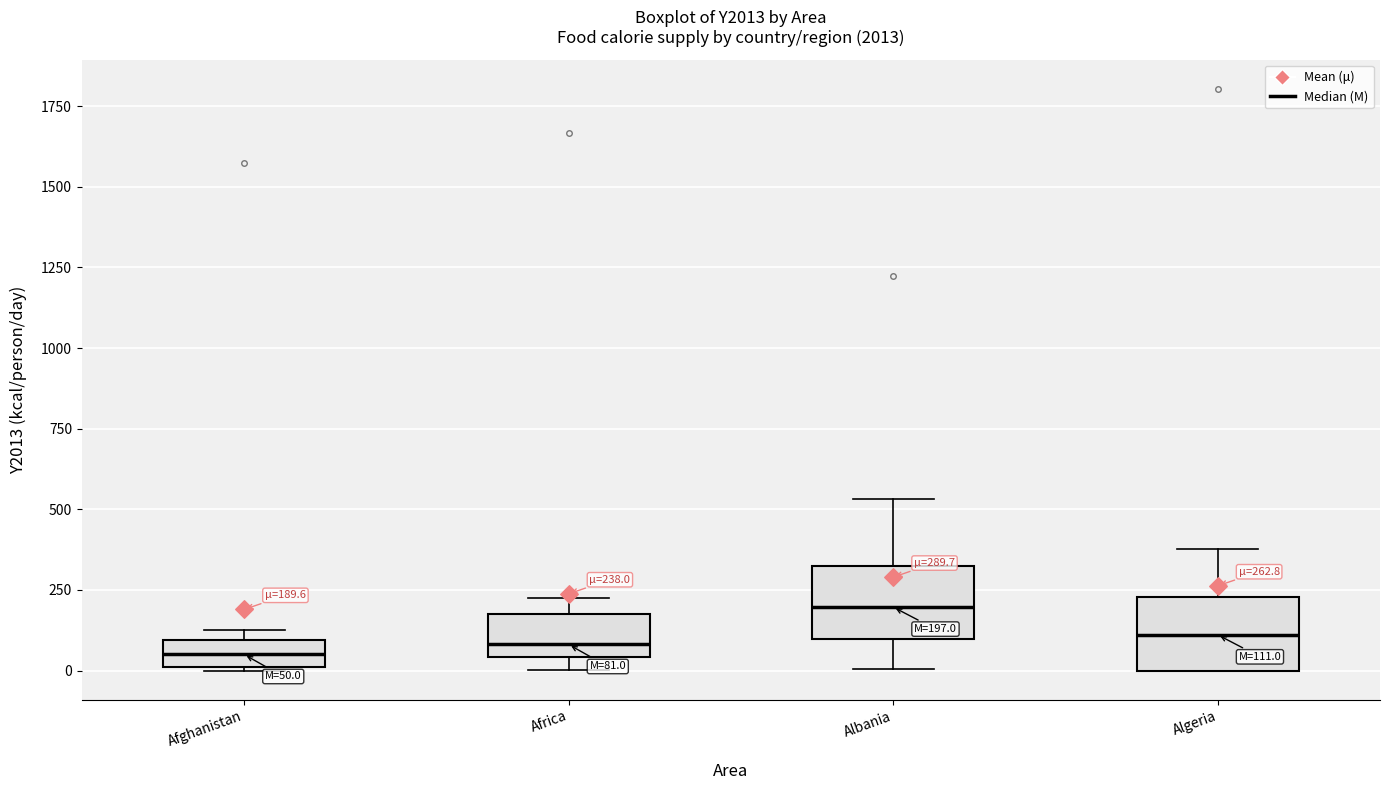

Which box has the highest median line?

Albania